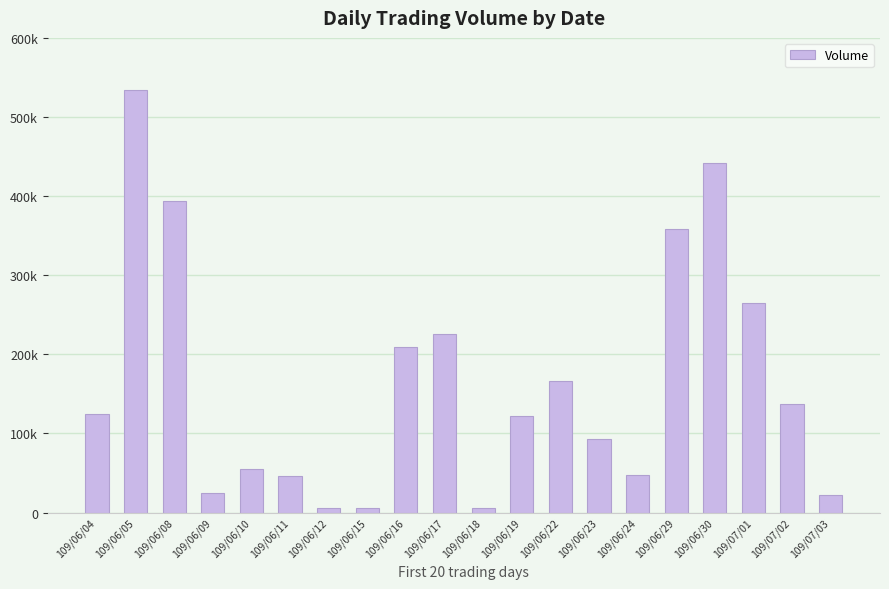

Are the bars grouped side by side (vs. stacked)?

No